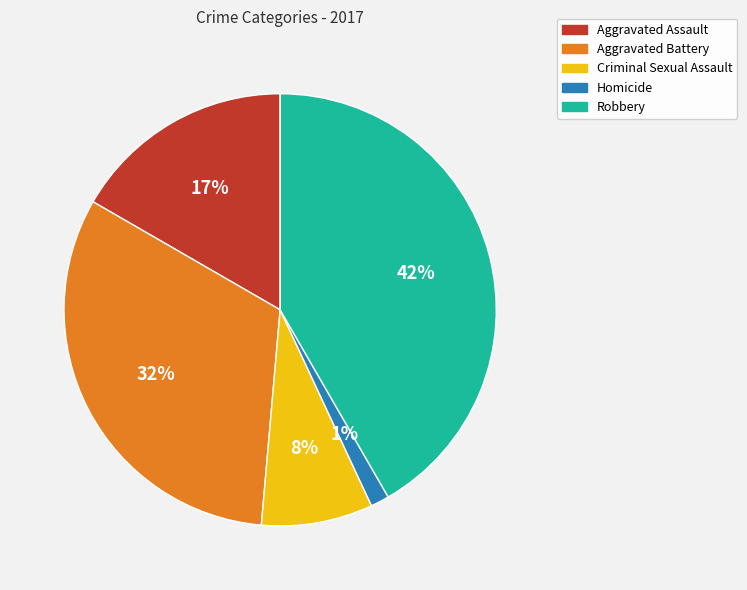

The Aggravated Battery slice represents 25% of the pie. True or false?

False